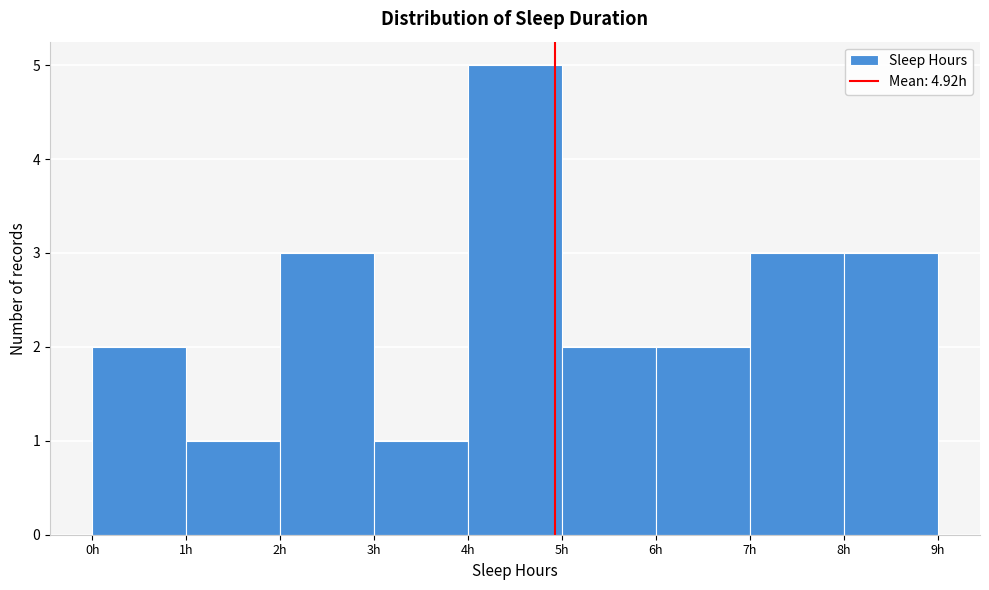

Reading left to right, transcribe this chart: for each bar, give the range it covers on the x-axis and its height. The values are not printed on the chart, so give them approximately, as read against the axis.

0 to 1: 2
1 to 2: 1
2 to 3: 3
3 to 4: 1
4 to 5: 5
5 to 6: 2
6 to 7: 2
7 to 8: 3
8 to 9: 3